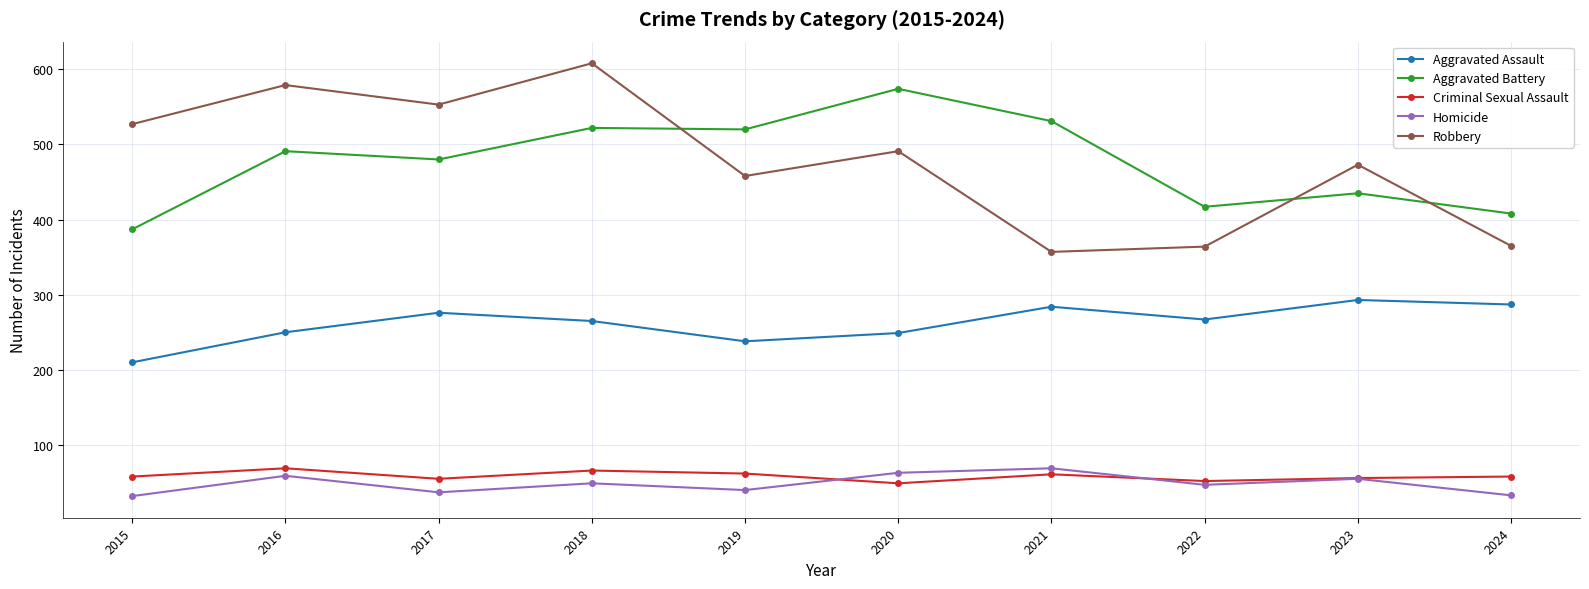

True or false: Homicide and Aggravated Assault intersect in this chart.

False